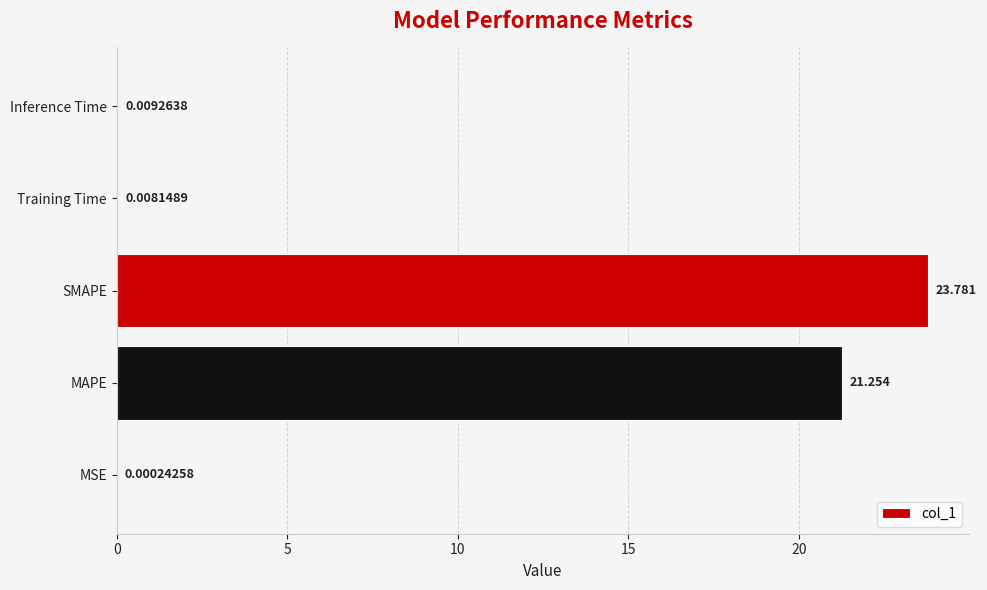

Between MAPE and Inference Time, which is larger?

MAPE